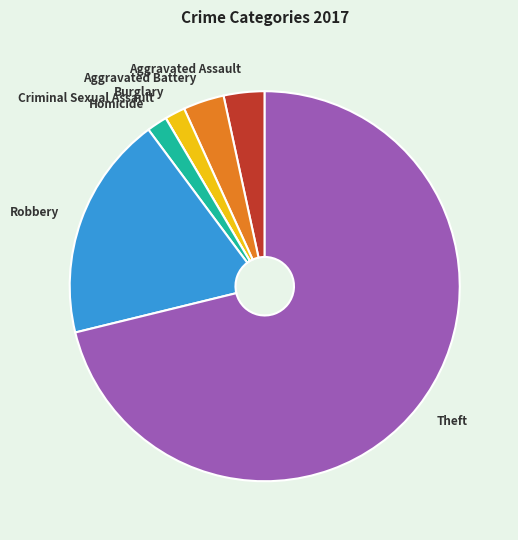

The Theft slice represents 71% of the pie. True or false?

True